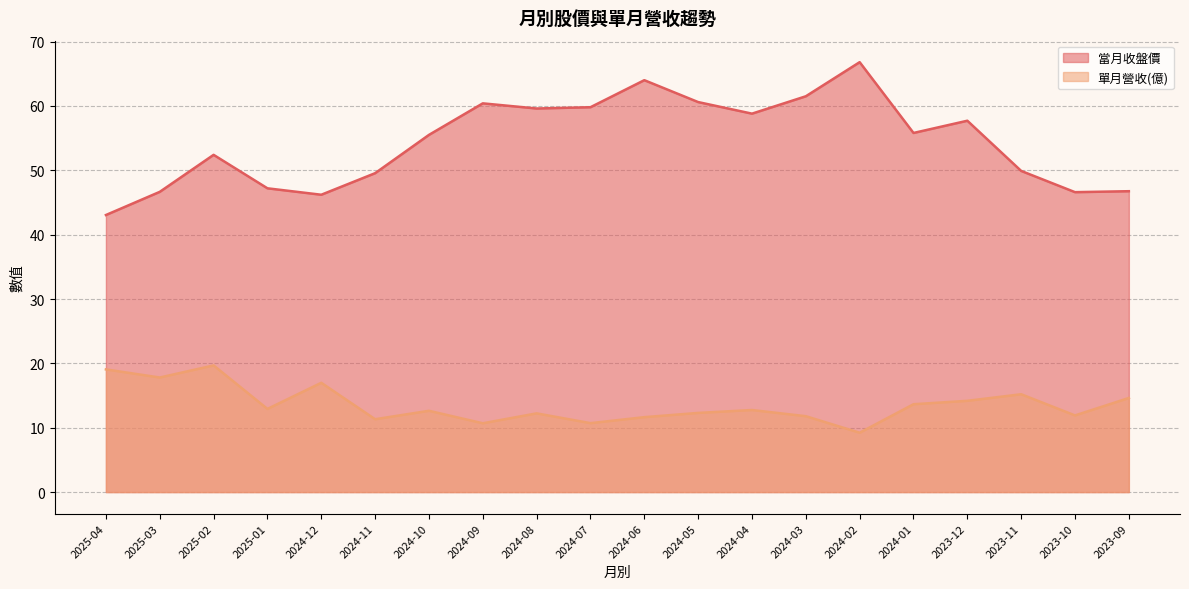

Reading left to right, list all the values displayed in this chart.

當月收盤價: 2025-04=43.0	2025-03=46.6	2025-02=52.4	2025-01=47.2	2024-12=46.2	2024-11=49.5	2024-10=55.5	2024-09=60.4	2024-08=59.6	2024-07=59.8	2024-06=64.0	2024-05=60.6	2024-04=58.8	2024-03=61.5	2024-02=66.8	2024-01=55.8	2023-12=57.7	2023-11=49.9	2023-10=46.6	2023-09=46.8
單月營收(億): 2025-04=19.1	2025-03=17.8	2025-02=19.7	2025-01=12.9	2024-12=17.0	2024-11=11.3	2024-10=12.6	2024-09=10.7	2024-08=12.2	2024-07=10.7	2024-06=11.6	2024-05=12.3	2024-04=12.8	2024-03=11.8	2024-02=9.2	2024-01=13.7	2023-12=14.2	2023-11=15.2	2023-10=11.9	2023-09=14.6